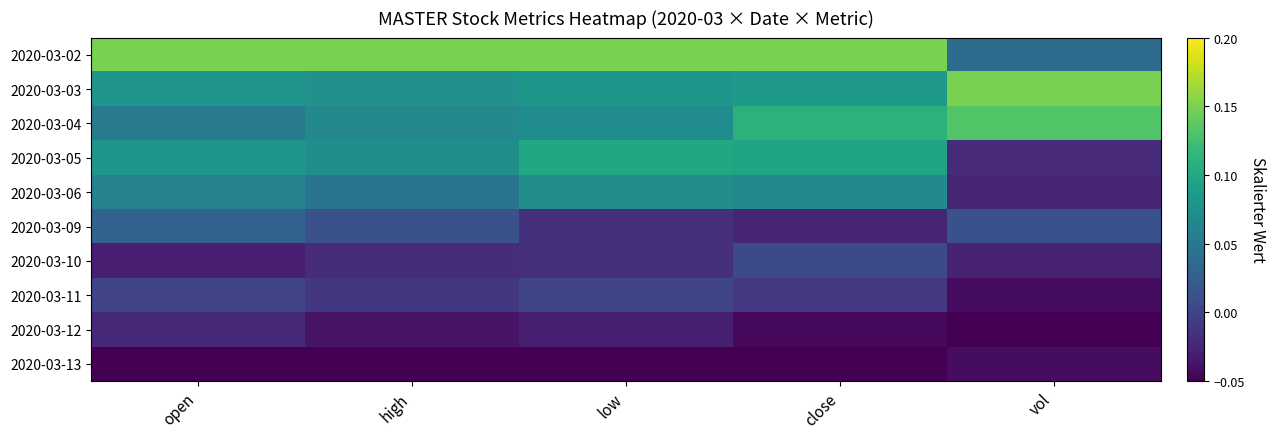

Rank the series at high from lowest to highest value.

2020-03-13, 2020-03-12, 2020-03-10, 2020-03-11, 2020-03-09, 2020-03-06, 2020-03-04, 2020-03-05, 2020-03-03, 2020-03-02